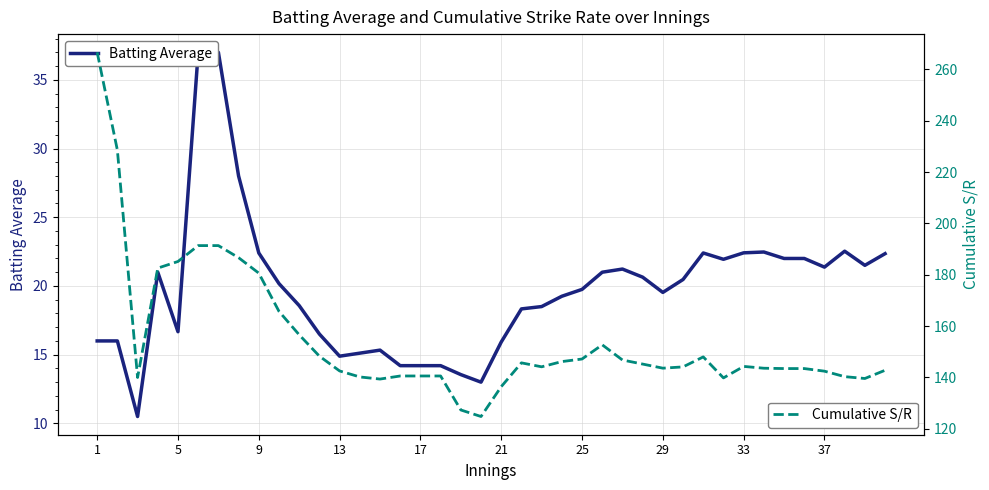

What is the value of the Batting Average point at the 17th from the left?

14.2